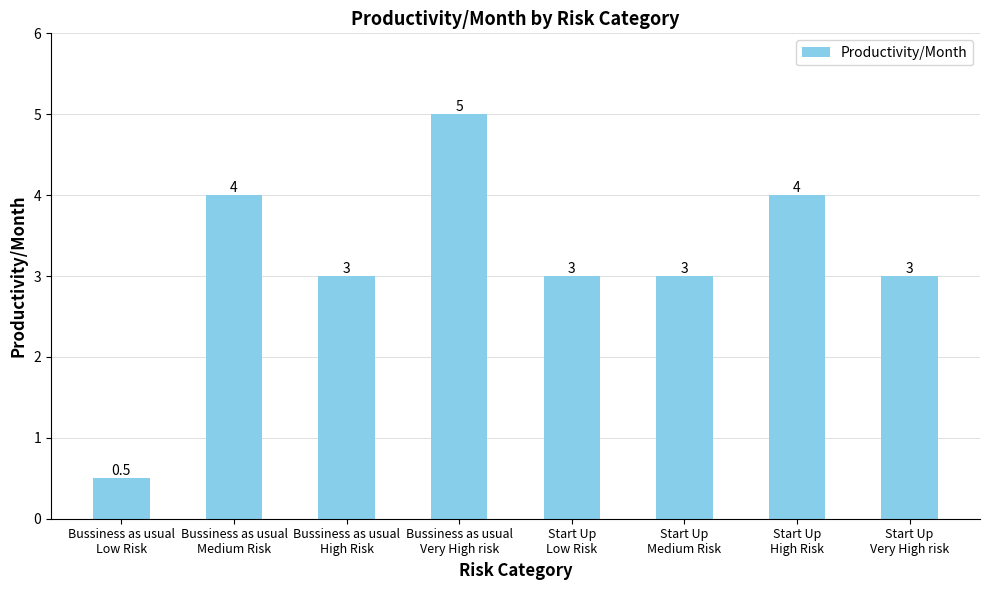

Count the number of categories in the chart.

8